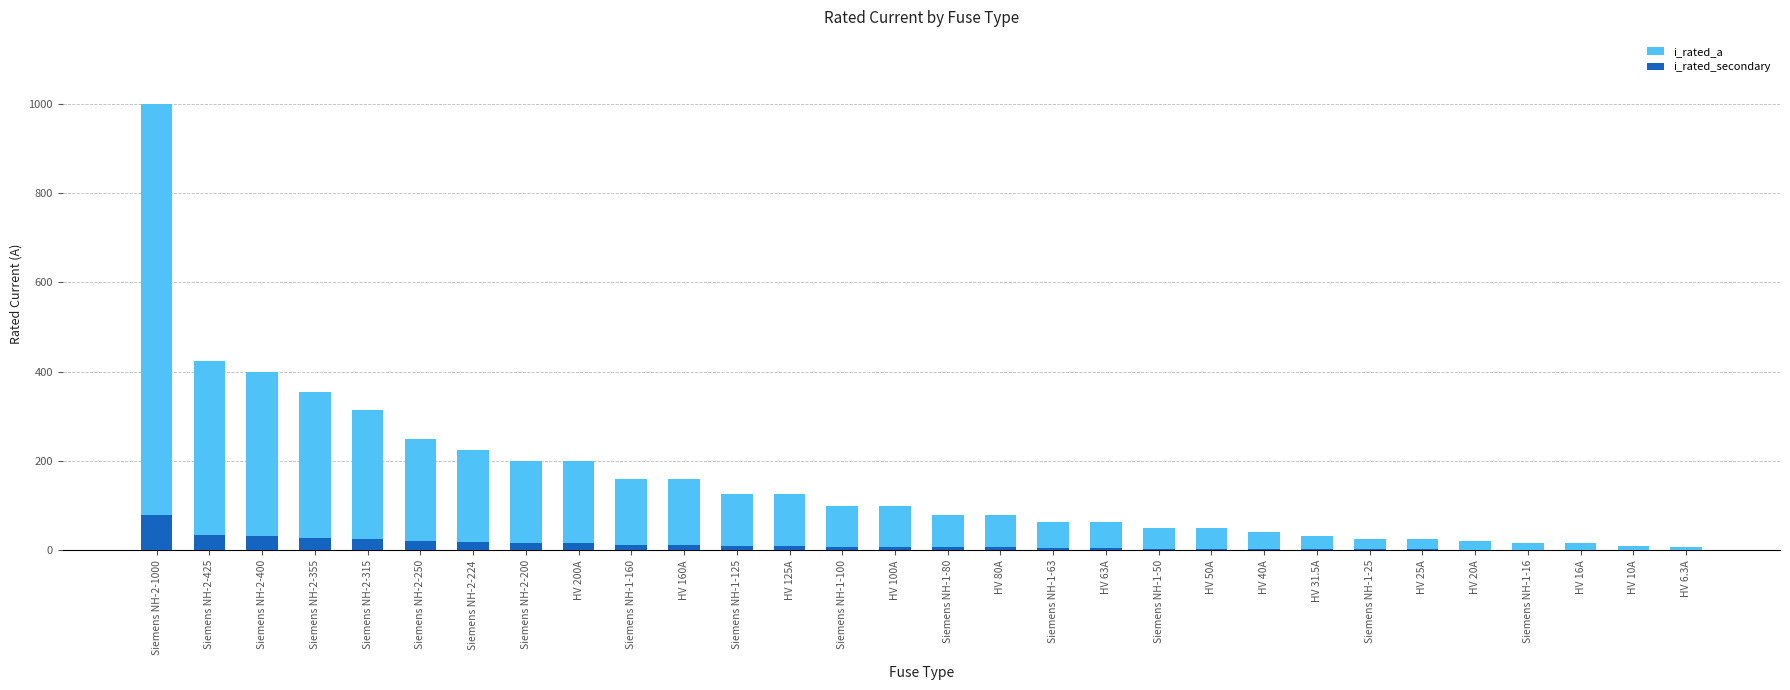

Which has a higher value, Siemens NH-1-160 or Siemens NH-2-250?

Siemens NH-2-250